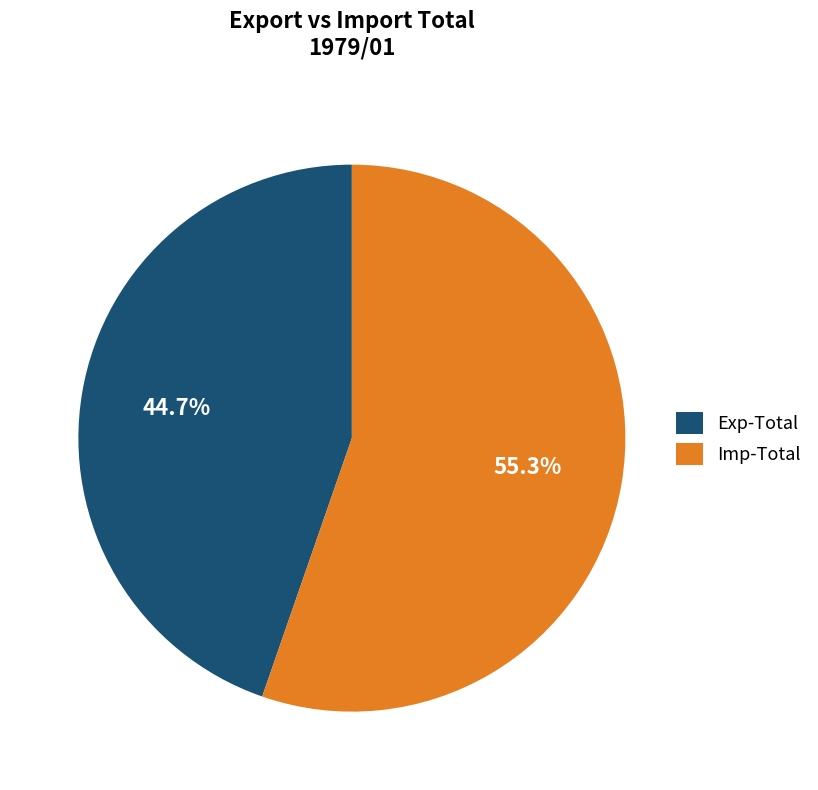

Is Exp-Total the majority of the pie?

No